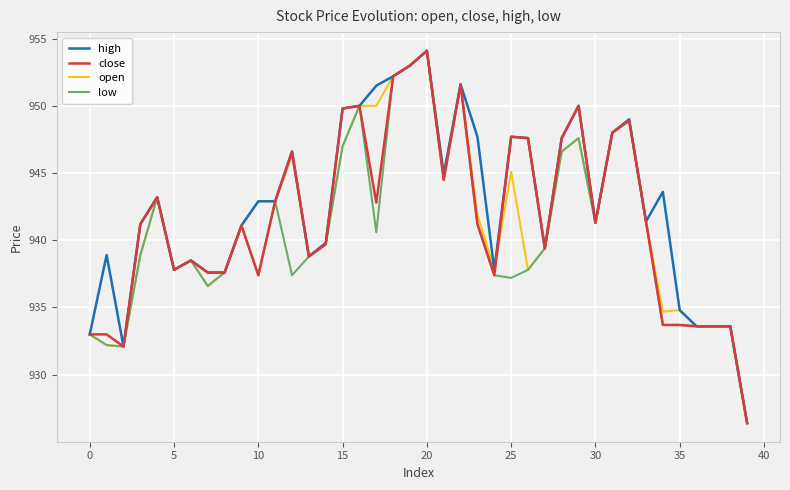

What is the maximum value for close?

954.1